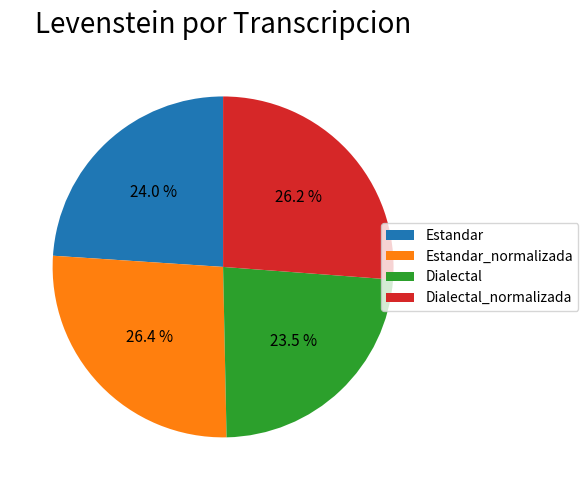

Which has a higher value, Estandar or Estandar_normalizada?

Estandar_normalizada